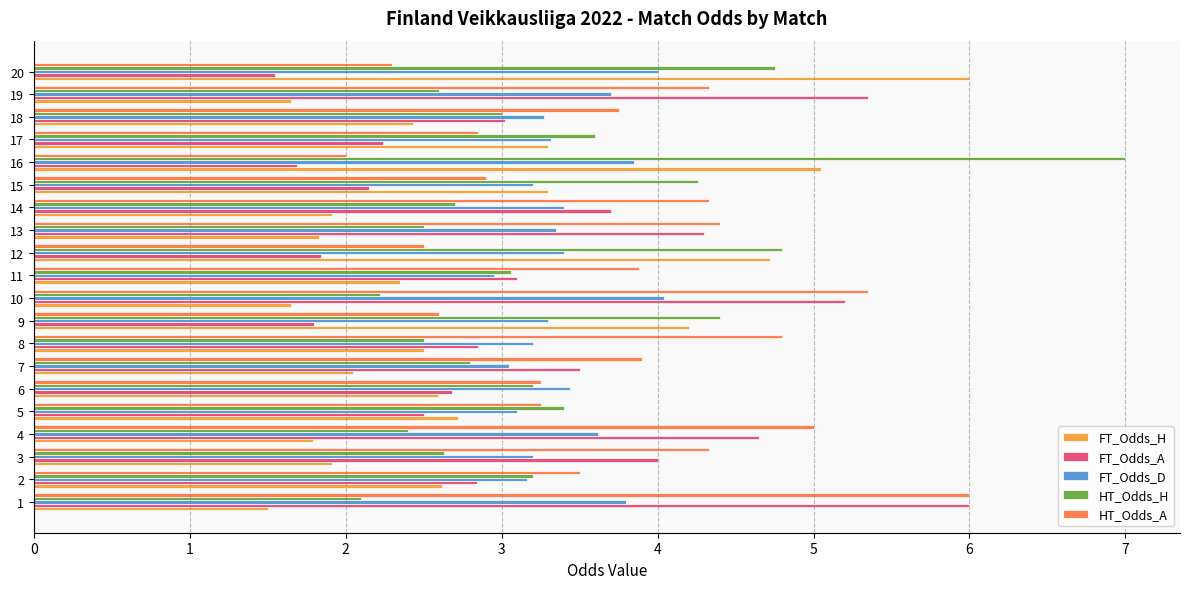

Rank the series at 14 from lowest to highest value.

FT_Odds_H, HT_Odds_H, FT_Odds_D, FT_Odds_A, HT_Odds_A